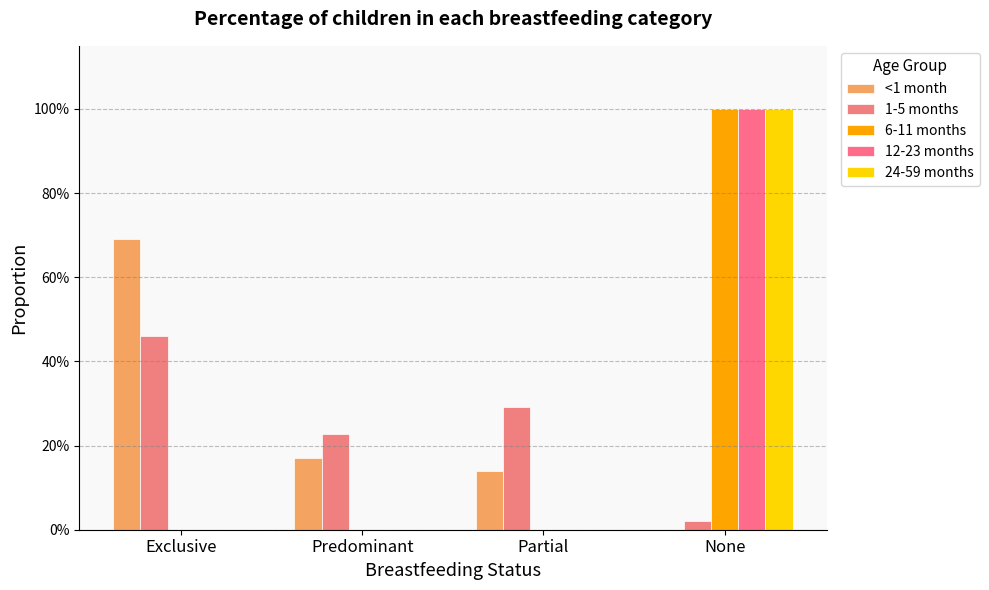

How many data points does each series have?

4